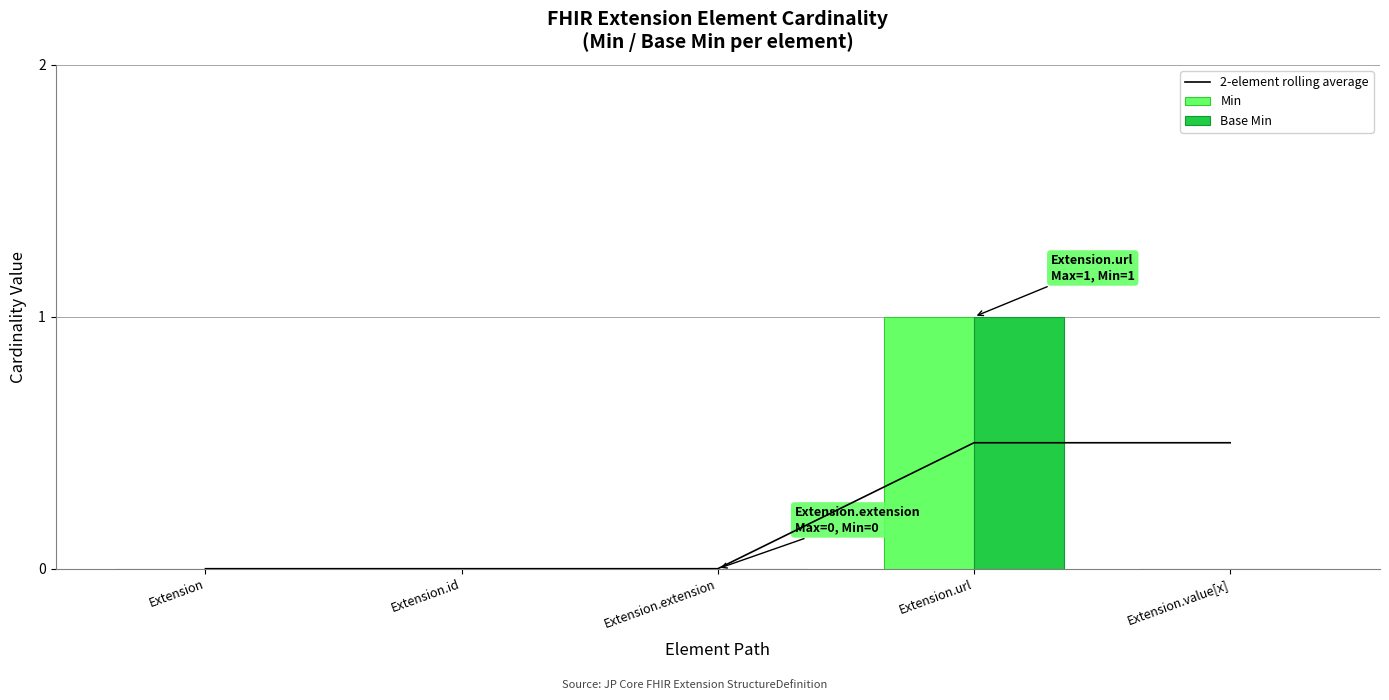

How many values in 2-element rolling average are above zero?

2